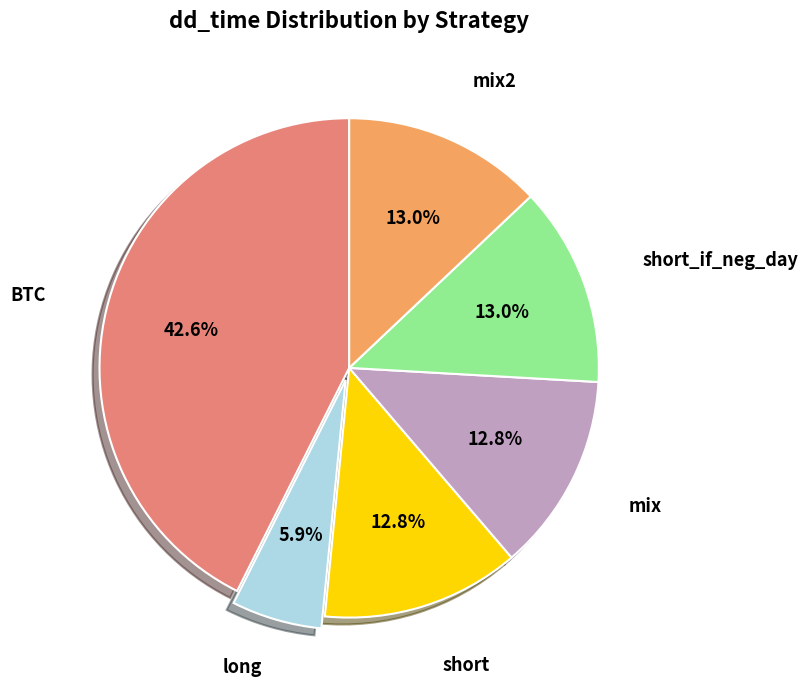

Is there any slice that represents more than half of the pie?

No